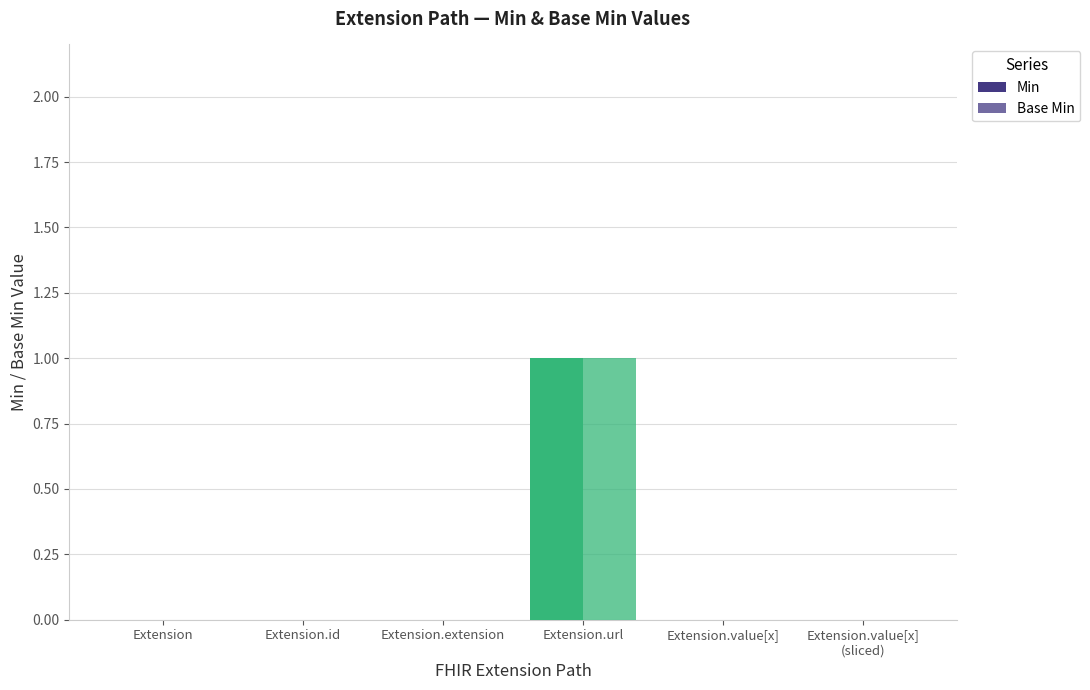

What is the approximate value of Base Min at Extension.url?

1